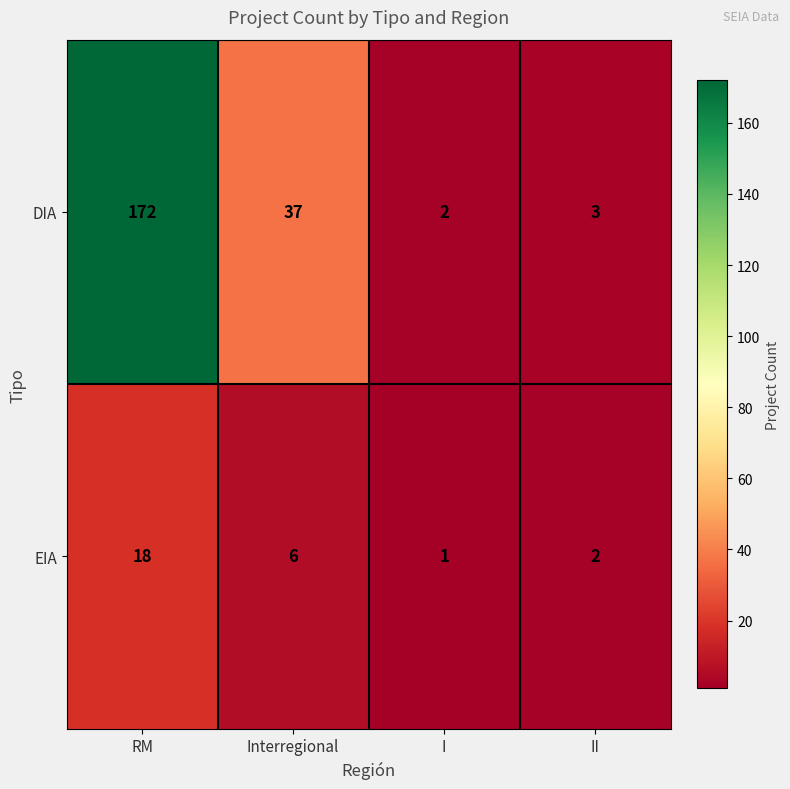

Reading left to right, extract all data points from this chart.

DIA: 172	37	2	3
EIA: 18	6	1	2